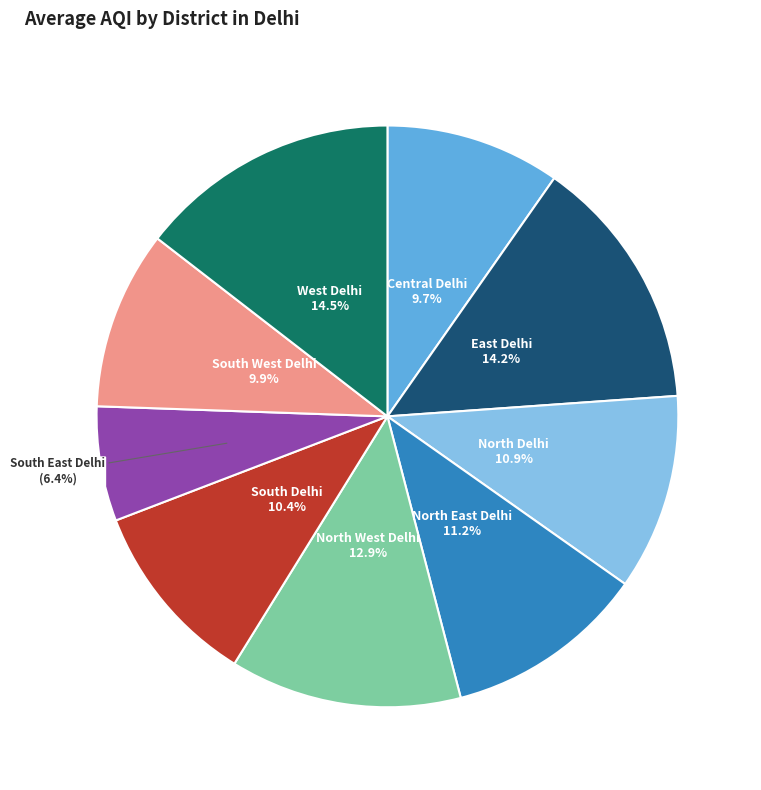

To the nearest percent, what is the difference between the largest and smallest slice percentages?

8%